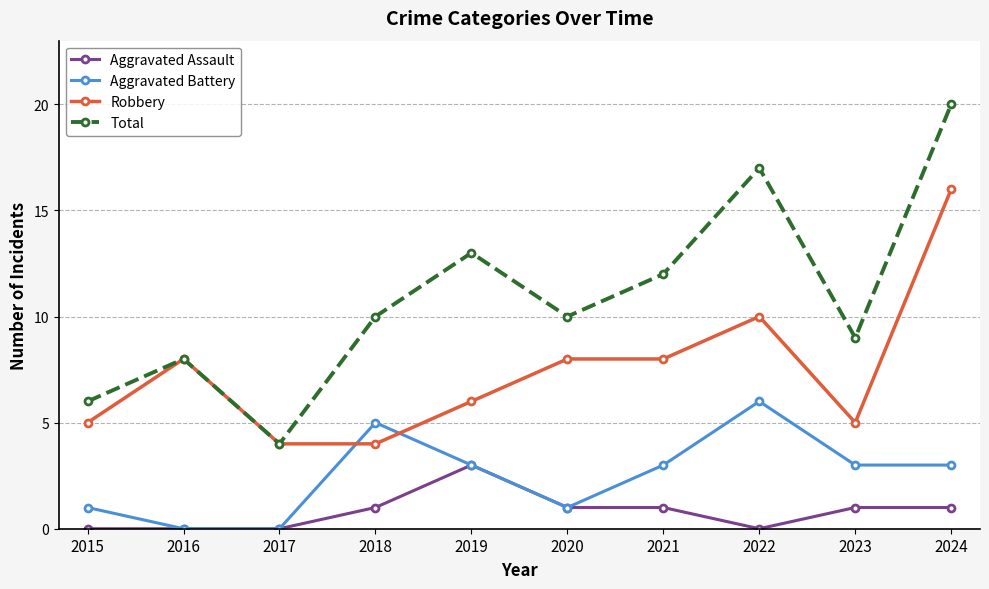

True or false: Aggravated Assault has a value of 2 at 2020.

False